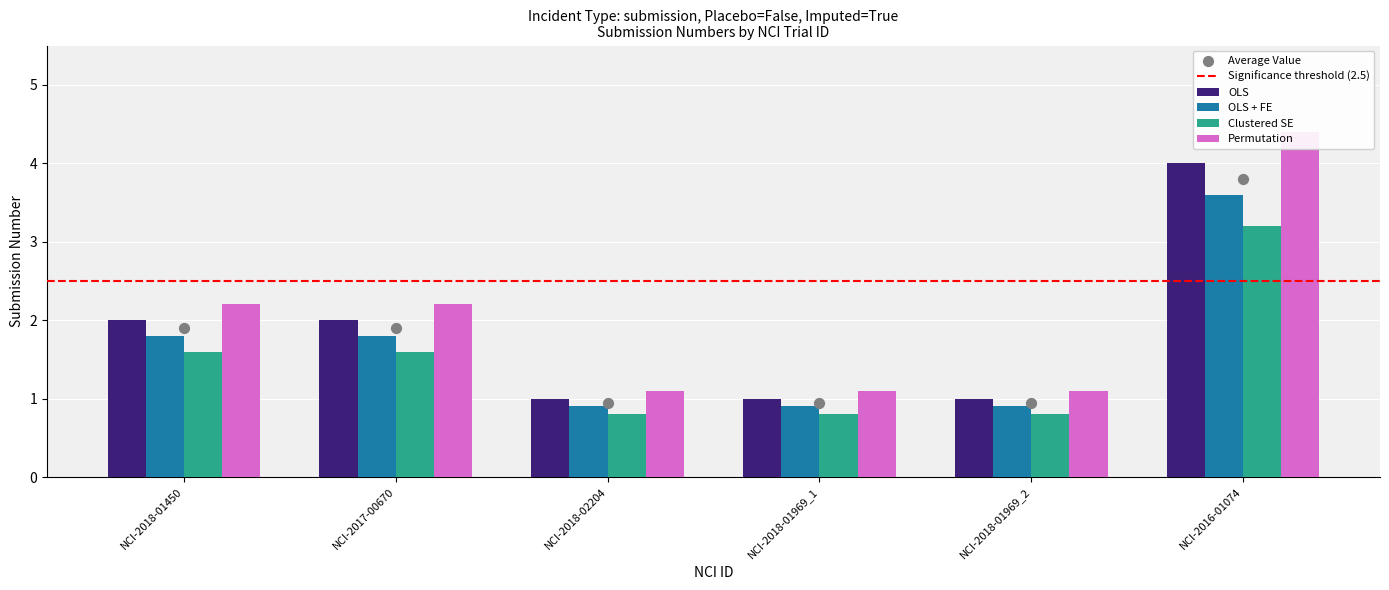

Which series reaches the minimum Y coordinate?

Clustered SE